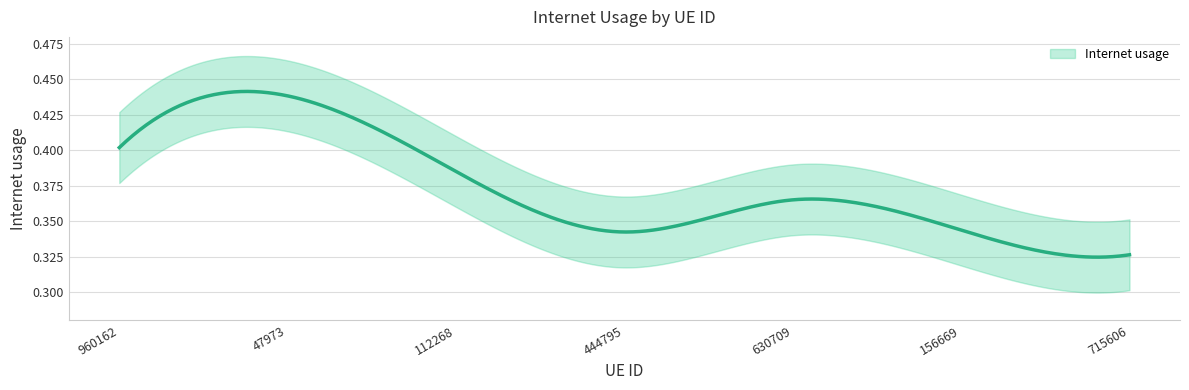

How many interior local valleys (lower than both neighbors) does the data have?

1